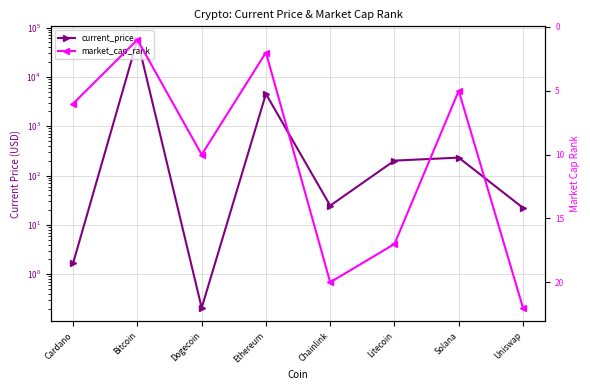

Which series changed the most between Litecoin and Solana?

current_price